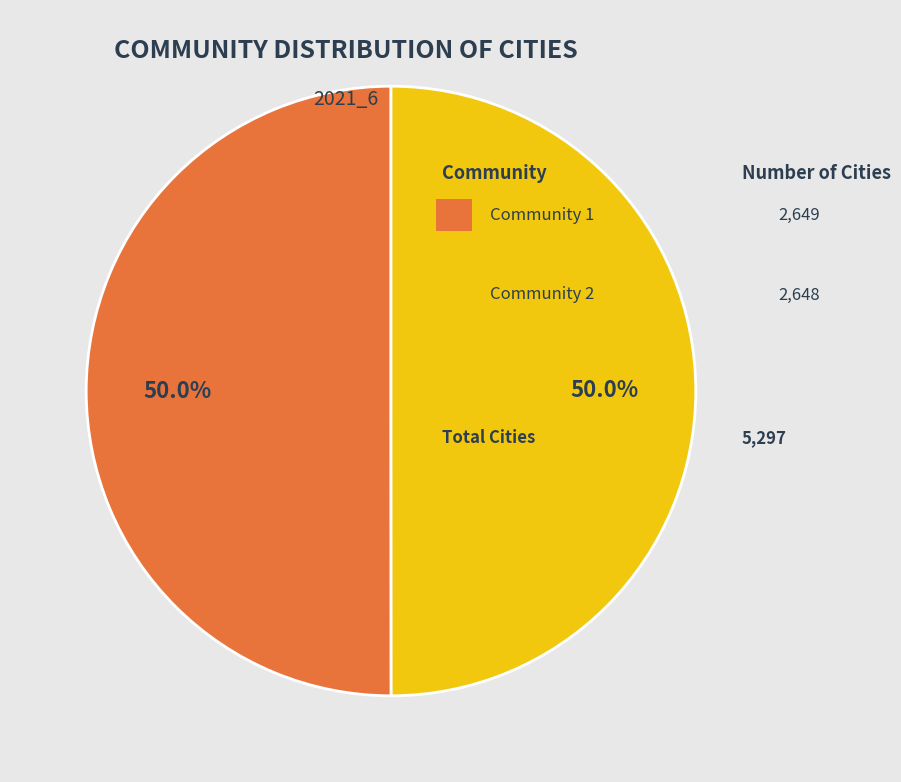

How many segments does this pie chart have?

2